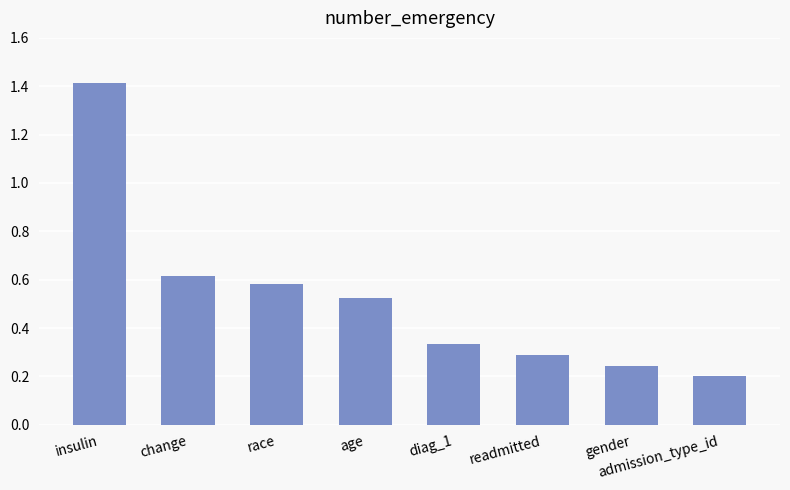

How many categories are shown in the chart?

8